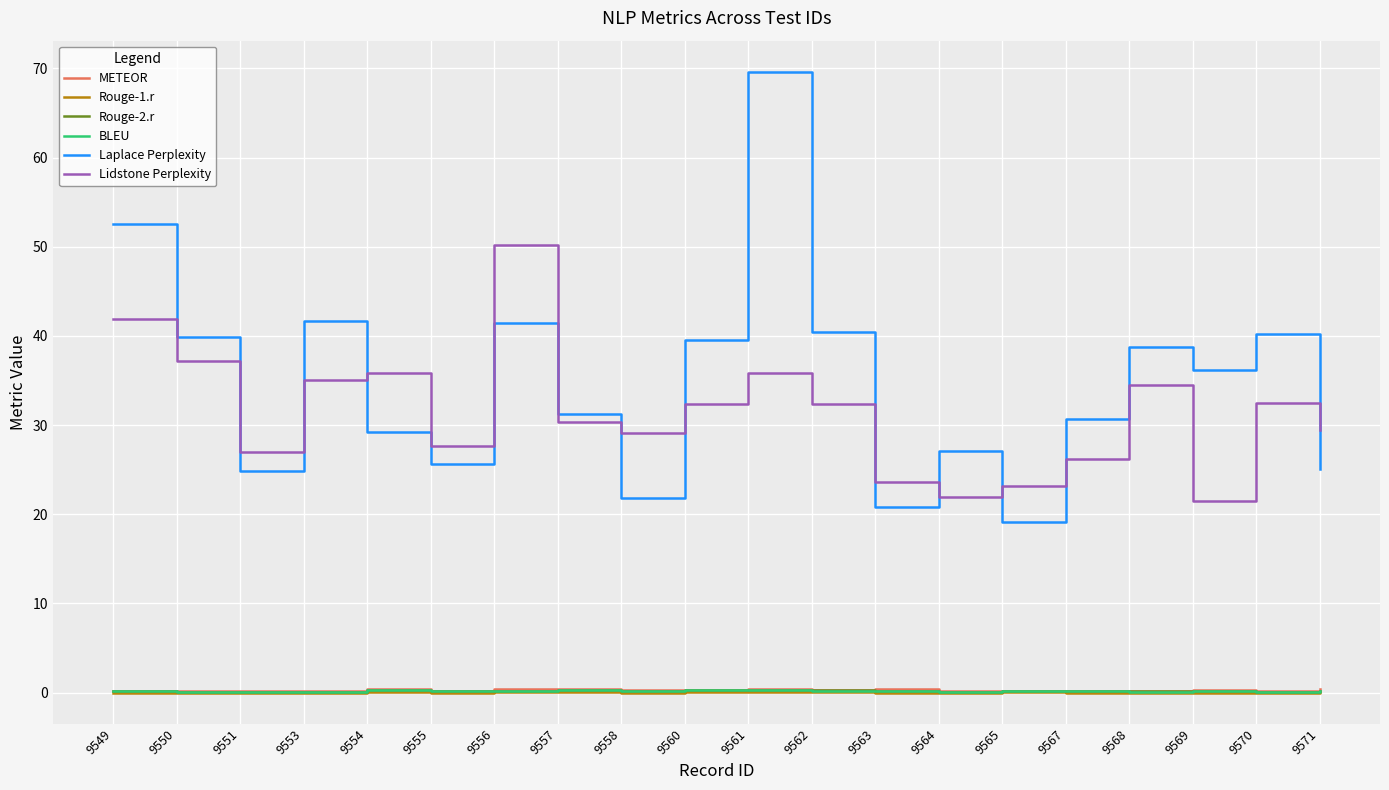

What is the sum of all Rouge-2.r values?

3.9